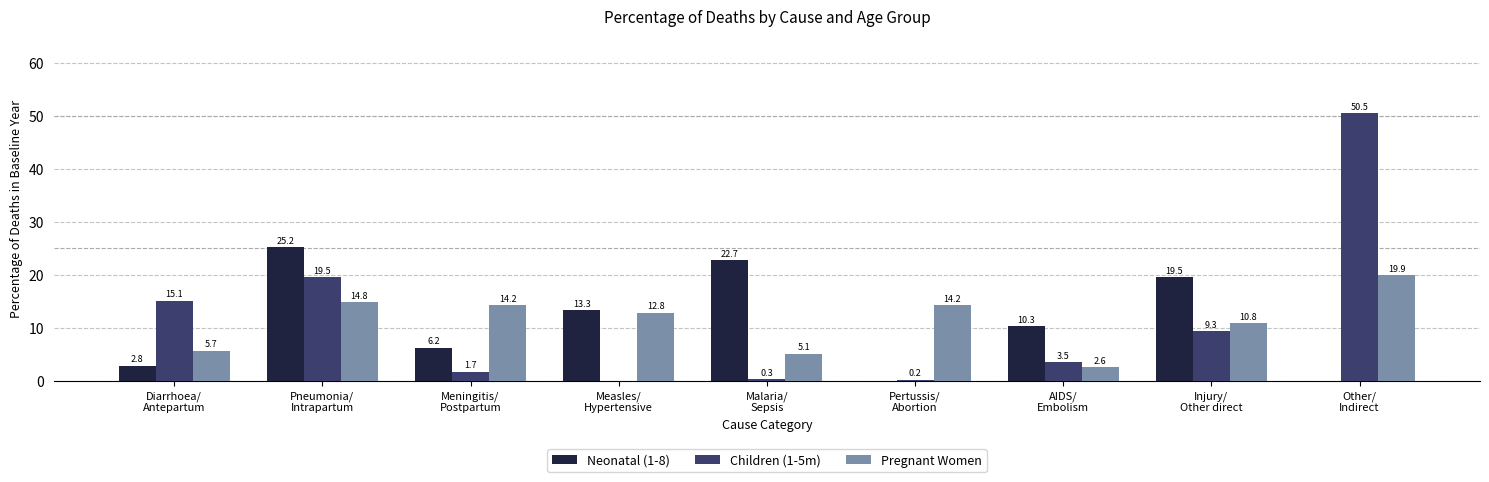

What are all the series names shown in the legend?

Neonatal (1-8), Children (1-5m), Pregnant Women